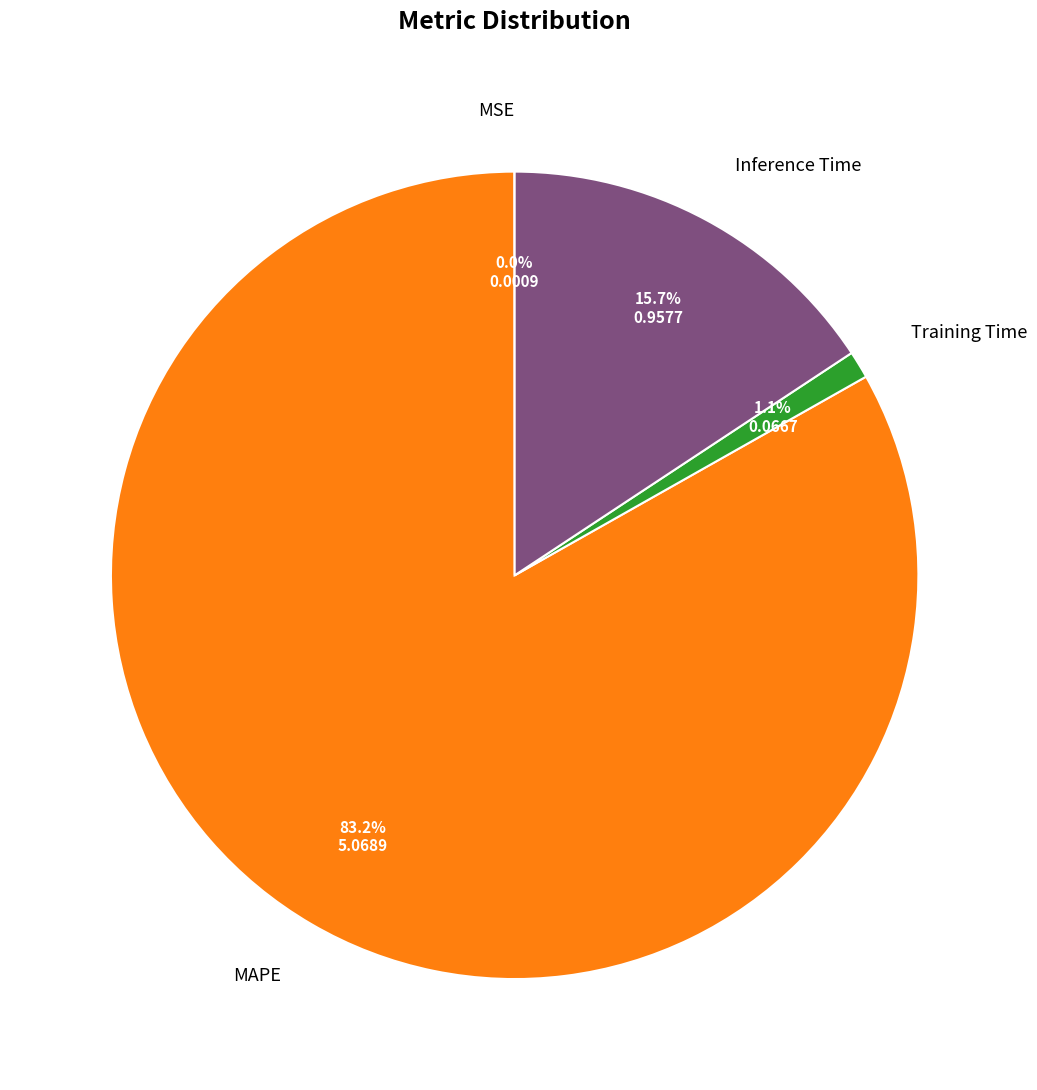

What is the largest slice in the pie chart?

MAPE